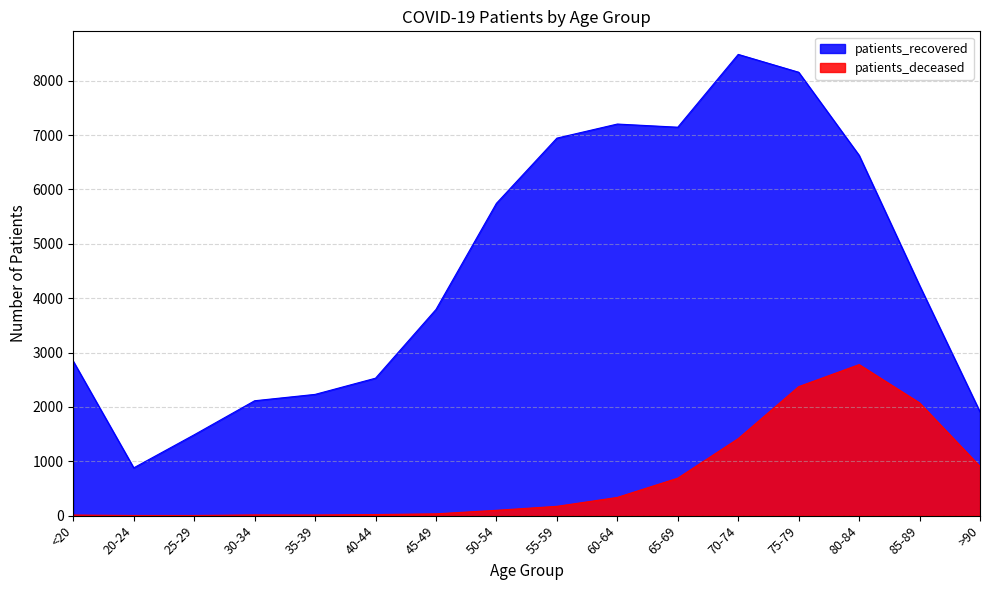

What is the approximate value of patients_recovered at 45-49, to the nearest 50?

3800